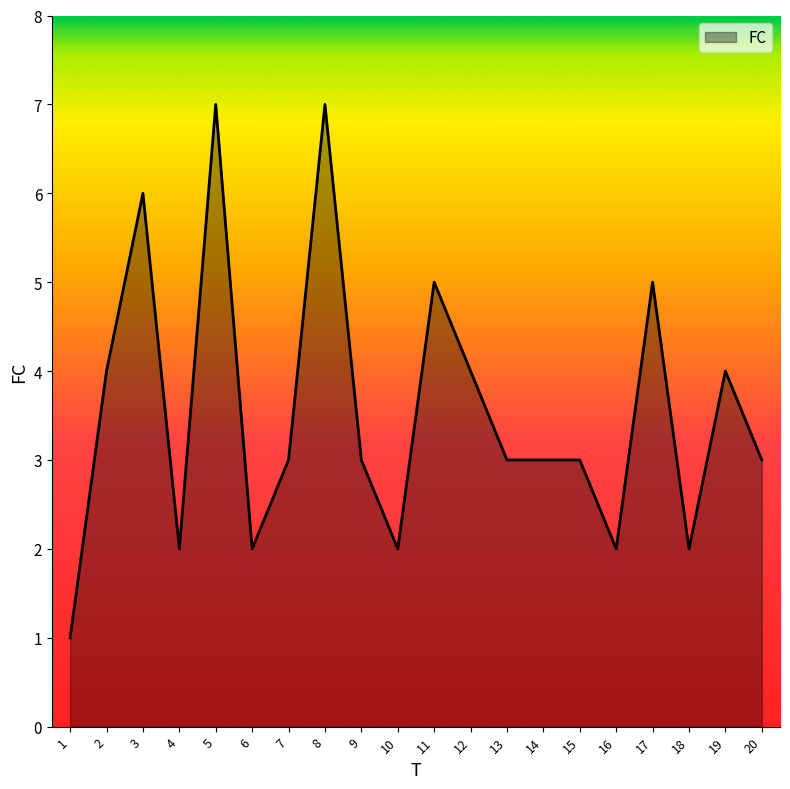

What is the maximum value shown in the chart?

7